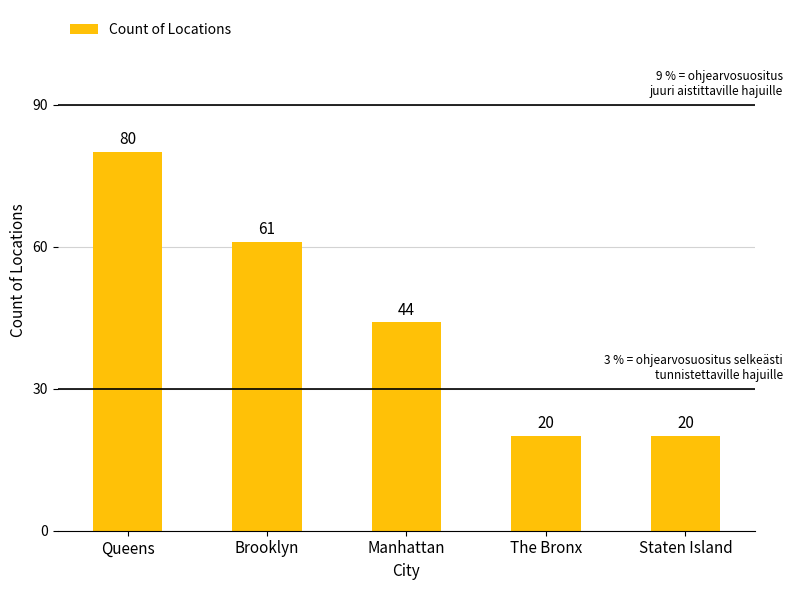

What is the approximate value at Staten Island, to the nearest 5?

20